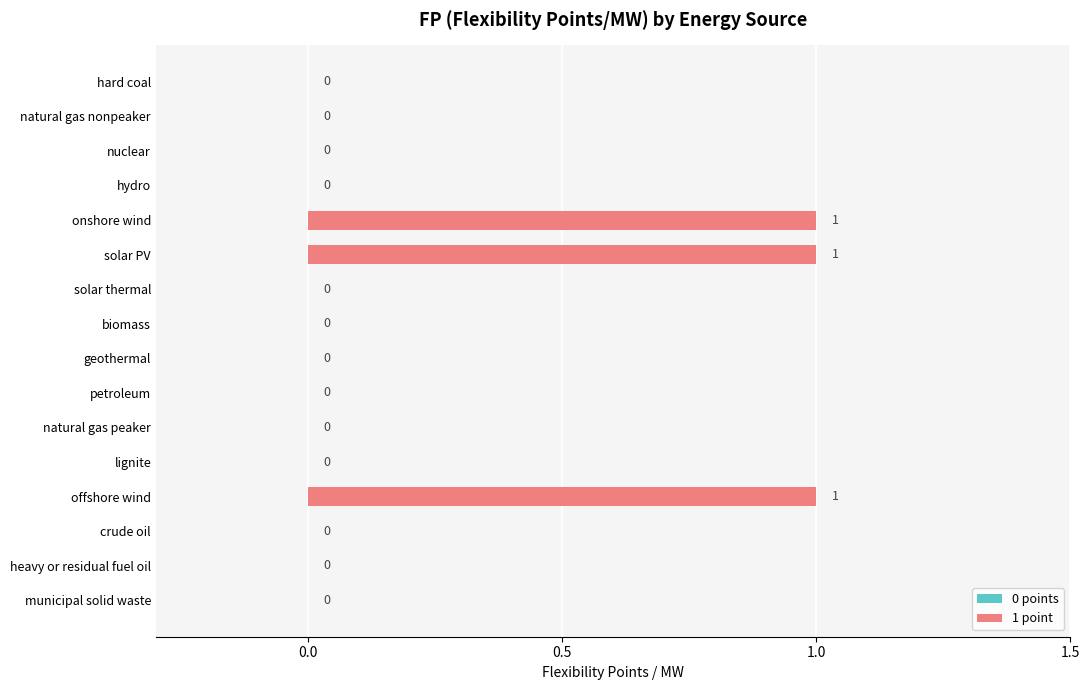

Which has a higher value, geothermal or solar PV?

solar PV